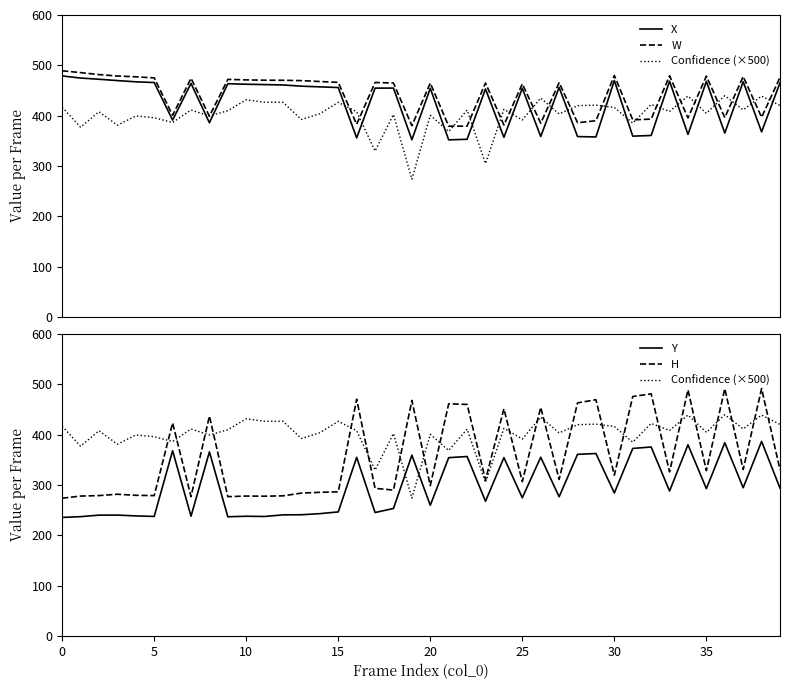

The W series shows 465.5 at 27. True or false?

True